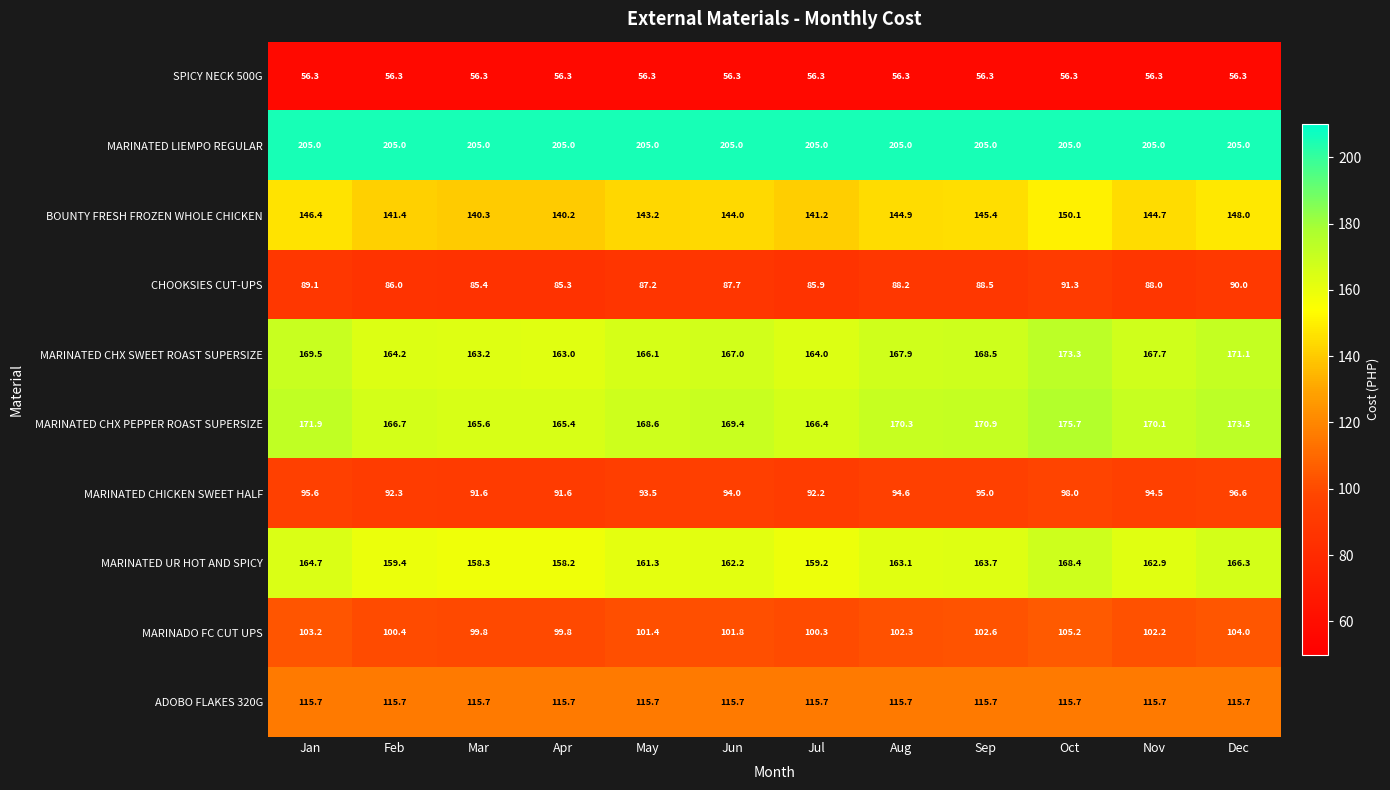

Which category has the lowest value in the MARINATED CHX SWEET ROAST SUPERSIZE series?

Apr